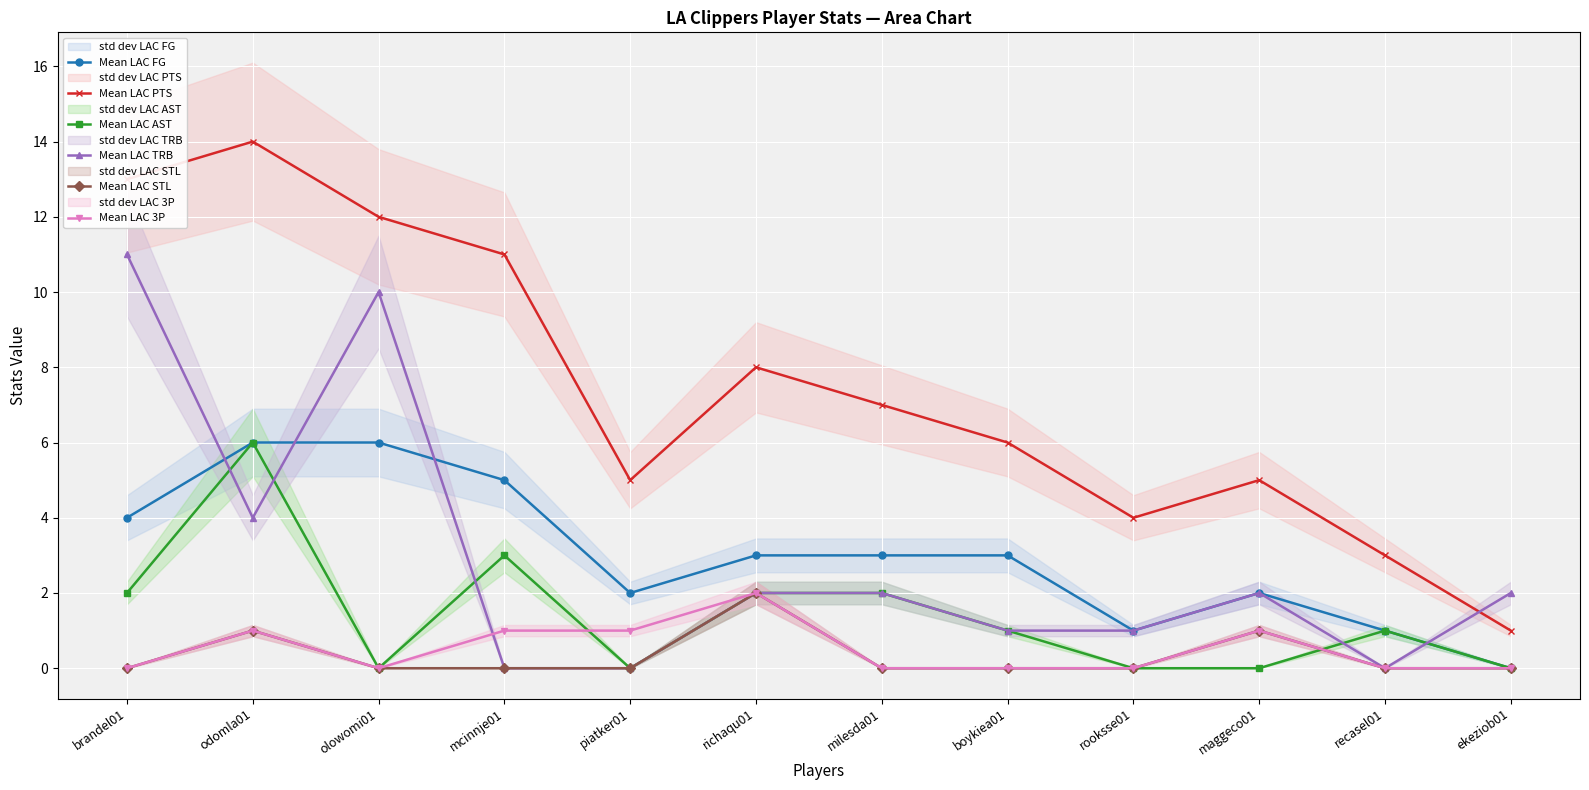

How many values in the Mean LAC PTS series exceed 7?

5